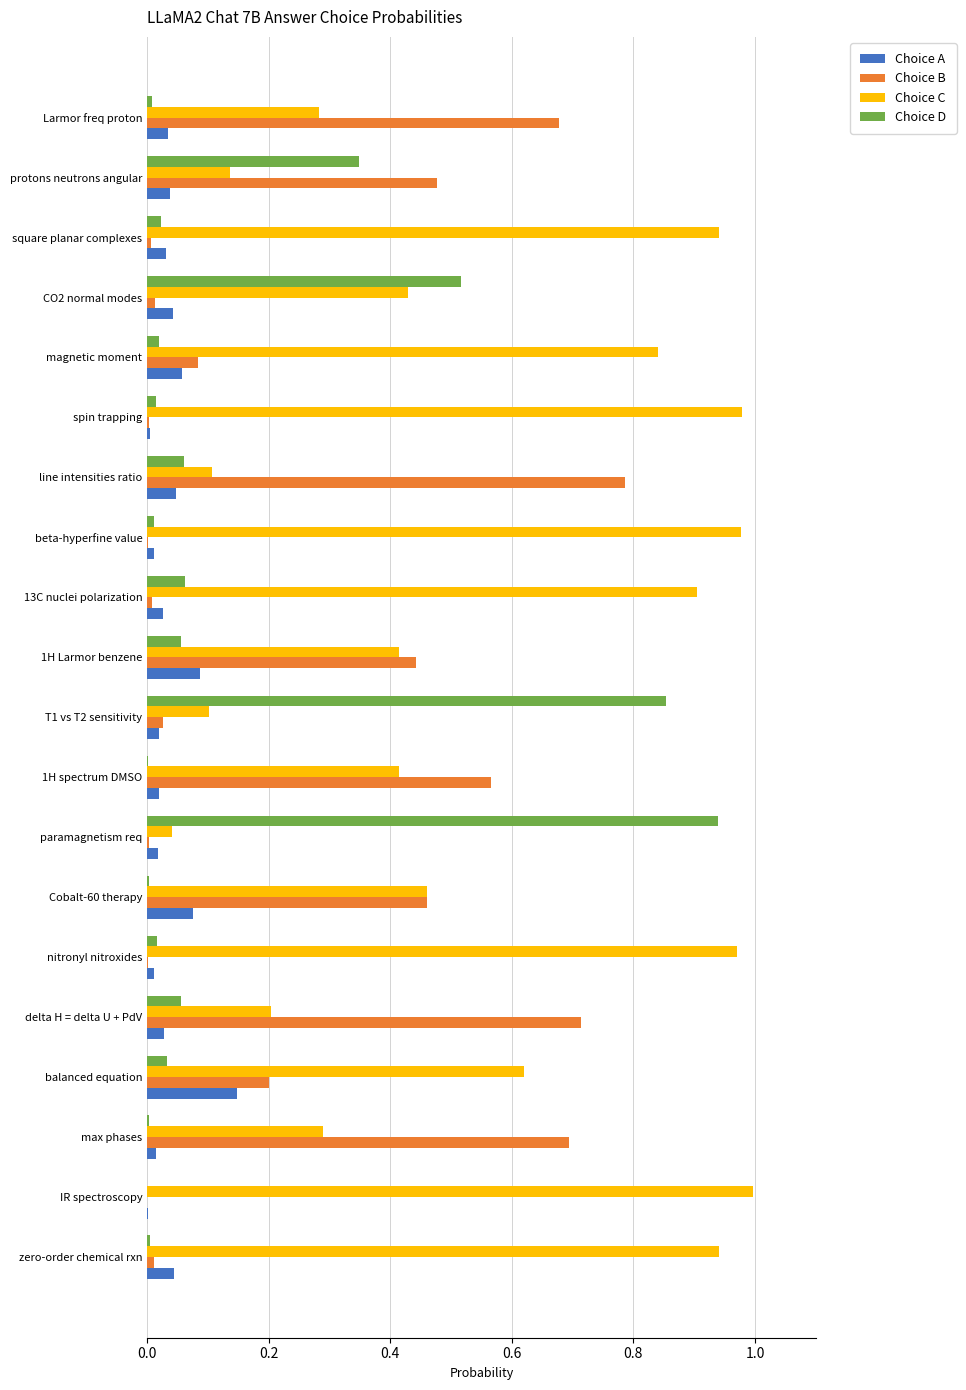

True or false: Choice C has a value of 1.0 at IR spectroscopy.

True